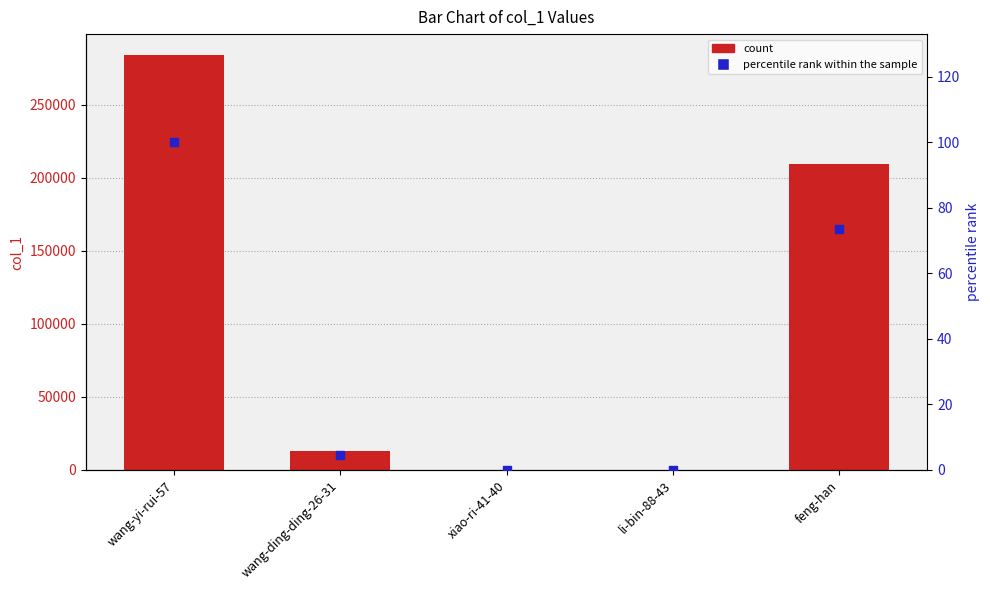

Which series has the largest total across all categories?

col_1